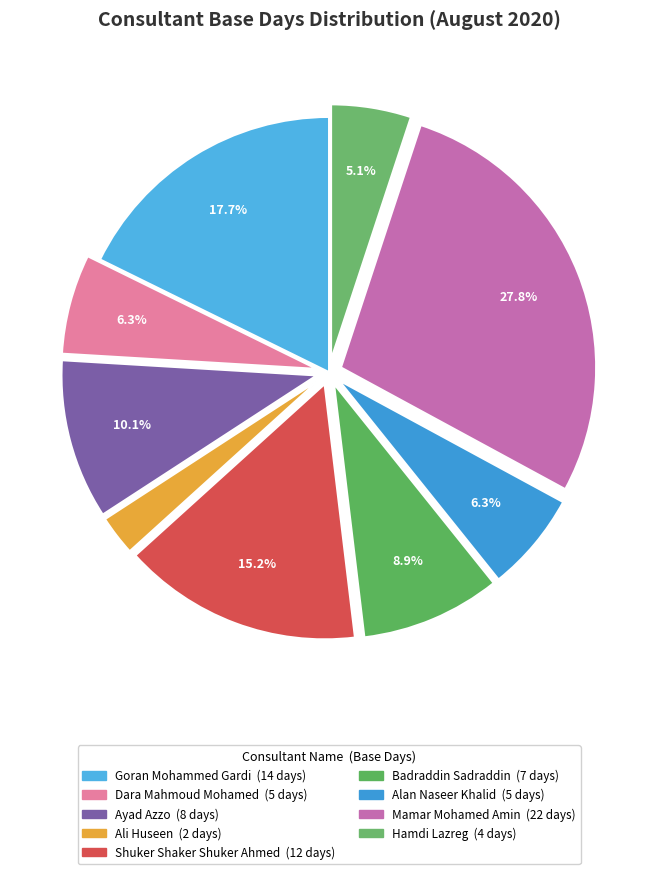

Which slice is the smallest?

Ali Huseen